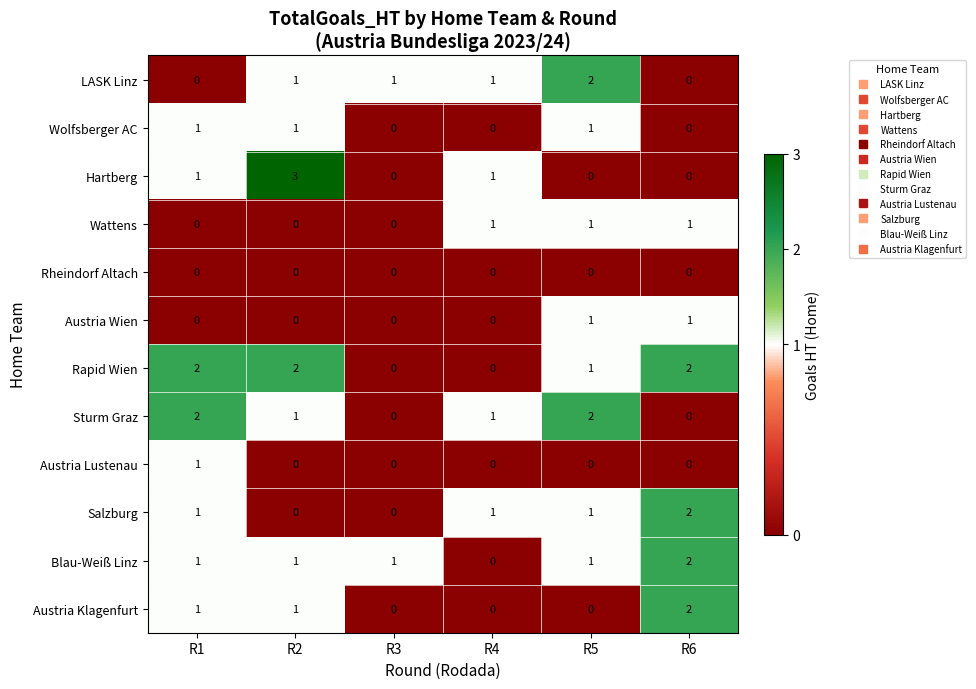

Which category has the highest value across all series?

R2